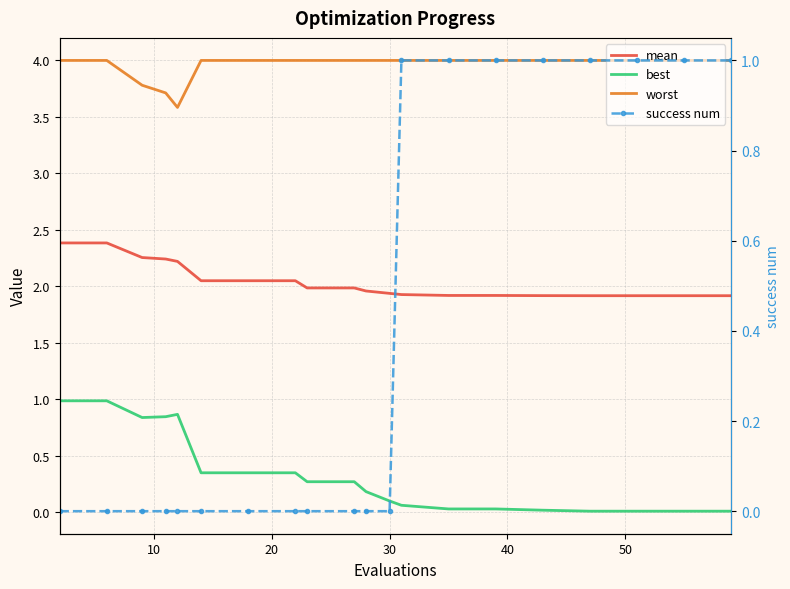

Reading left to right, extract all data points from this chart.

mean: 2.4	2.4	2.3	2.2	2.2	2.0	2.0	2.0	2.0	2.0	2.0	1.9	1.9	1.9	1.9	1.9	1.9	1.9	1.9	1.9
best: 1.0	1.0	0.8	0.8	0.9	0.3	0.3	0.3	0.3	0.3	0.2	0.1	0.1	0.0	0.0	0.0	0.0	0.0	0.0	0.0
worst: 4.0	4.0	3.8	3.7	3.6	4.0	4.0	4.0	4.0	4.0	4.0	4.0	4.0	4.0	4.0	4.0	4.0	4.0	4.0	4.0
success num: 0.0	0.0	0.0	0.0	0.0	0.0	0.0	0.0	0.0	0.0	0.0	0.0	1.0	1.0	1.0	1.0	1.0	1.0	1.0	1.0